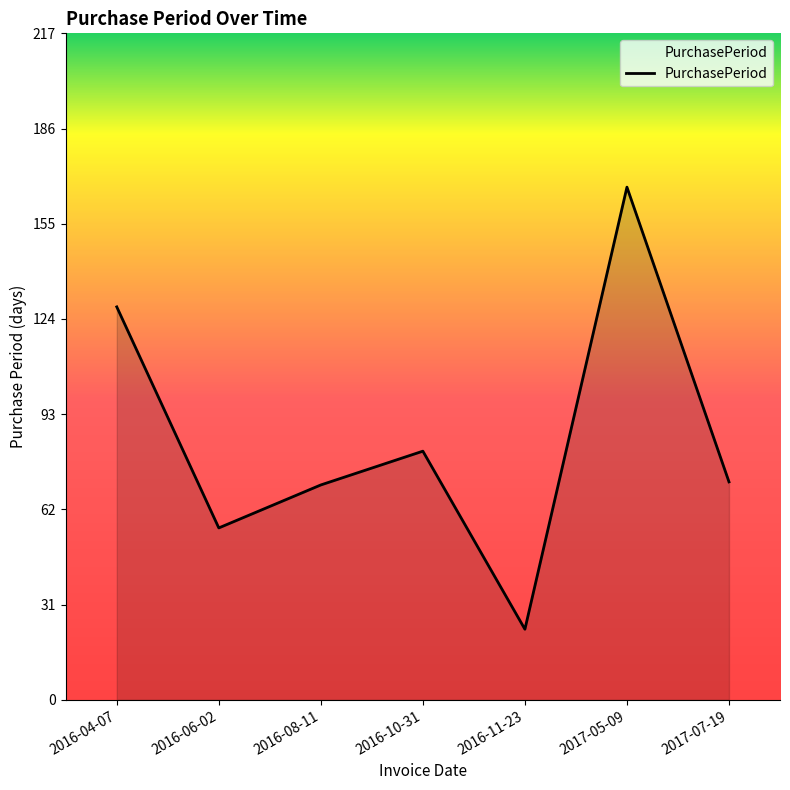

Does the chart have visible grid lines?

No